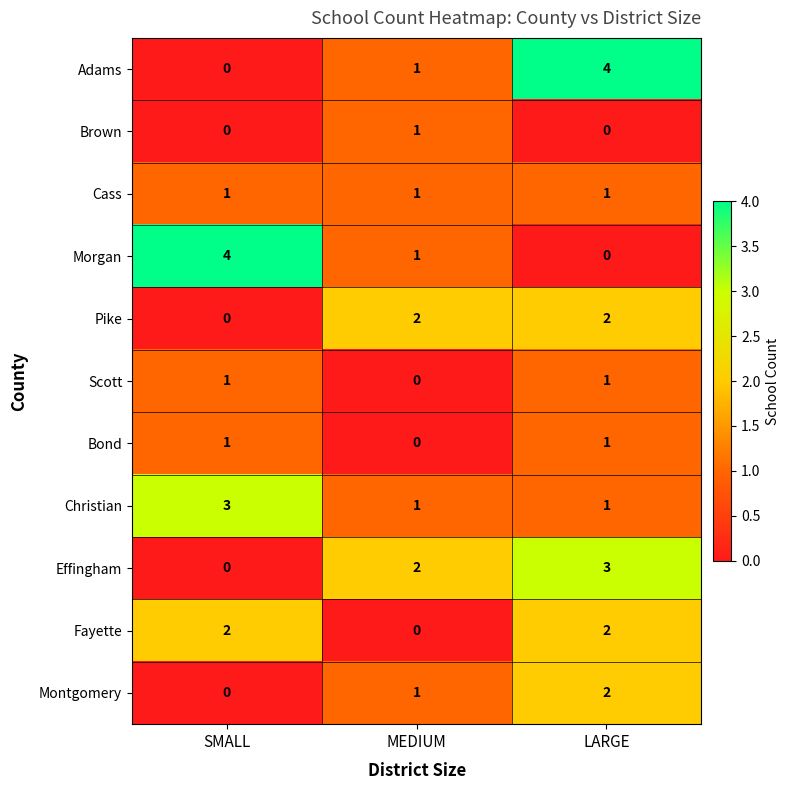

Where is Adams nearest to the value 2?

MEDIUM